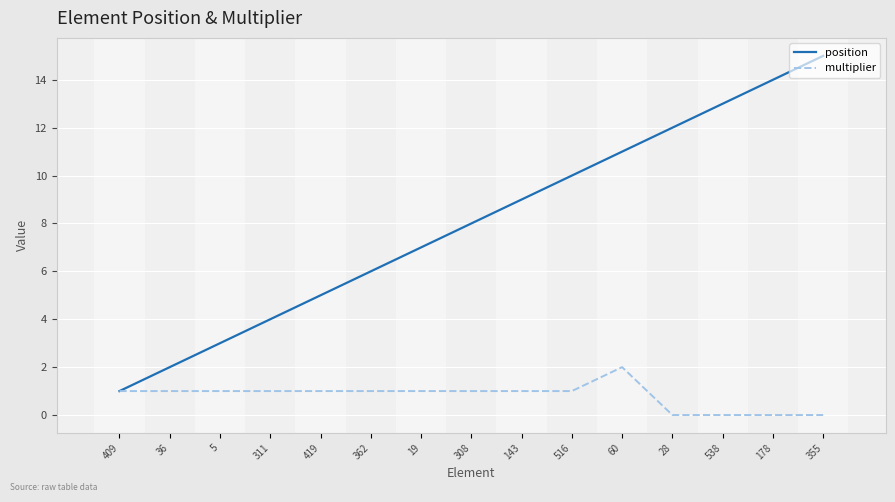

At which label does position reach its minimum?

409